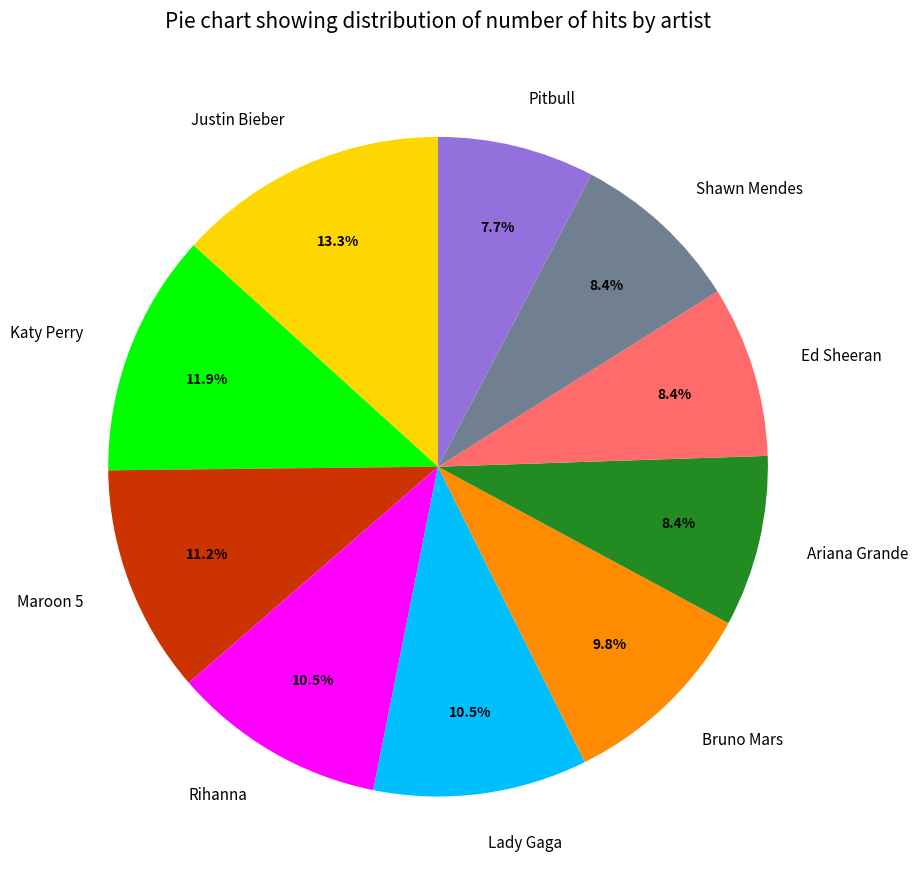

Is Ed Sheeran the majority of the pie?

No